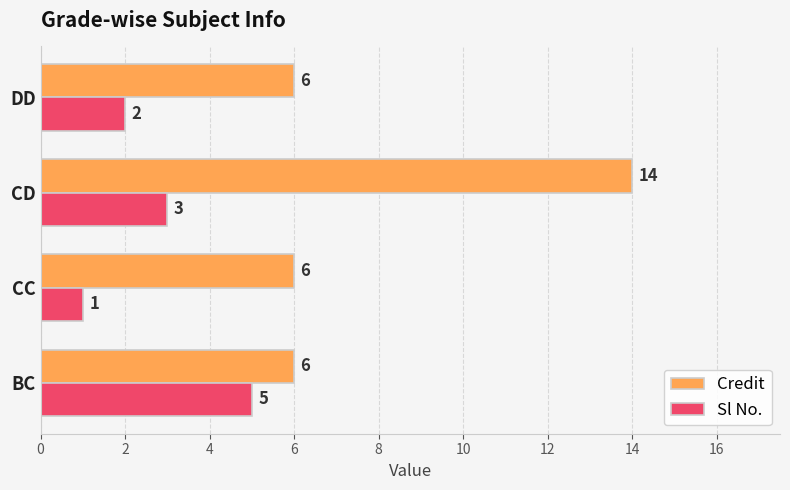

What is the difference between the maximum and minimum values in the Credit series?

8